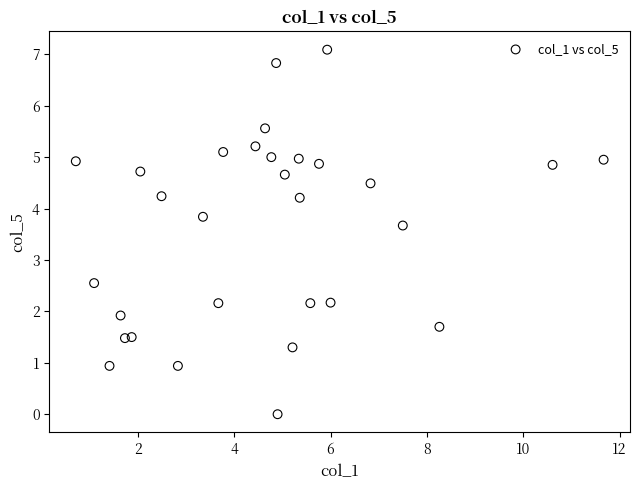

What is the range of Y values (max minus min)?

7.1